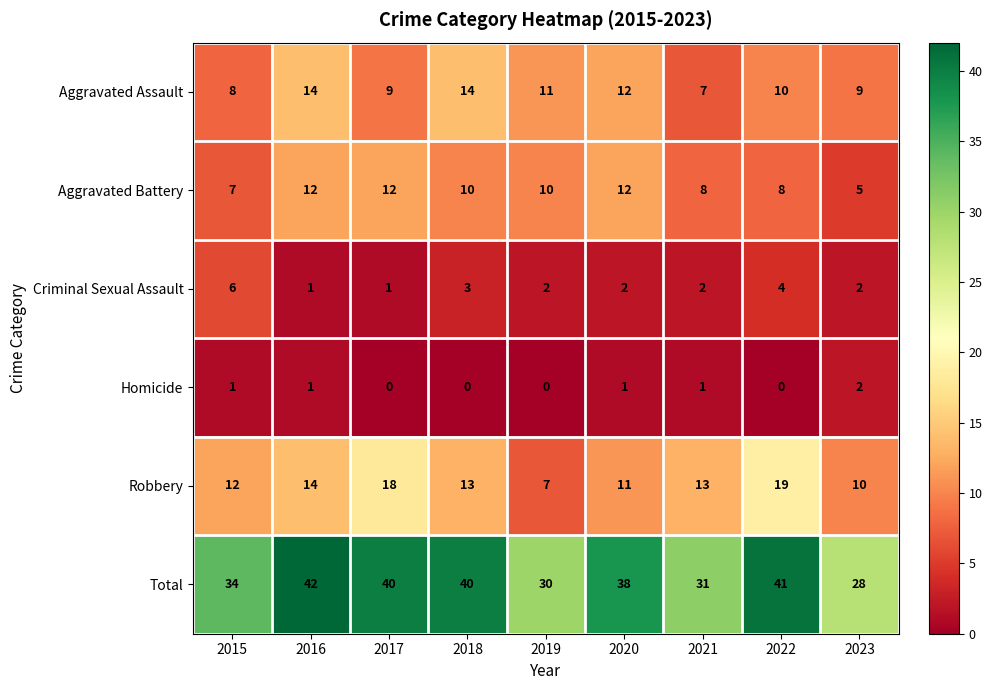

Rank the series at 2018 from highest to lowest value.

Total, Aggravated Assault, Robbery, Aggravated Battery, Criminal Sexual Assault, Homicide